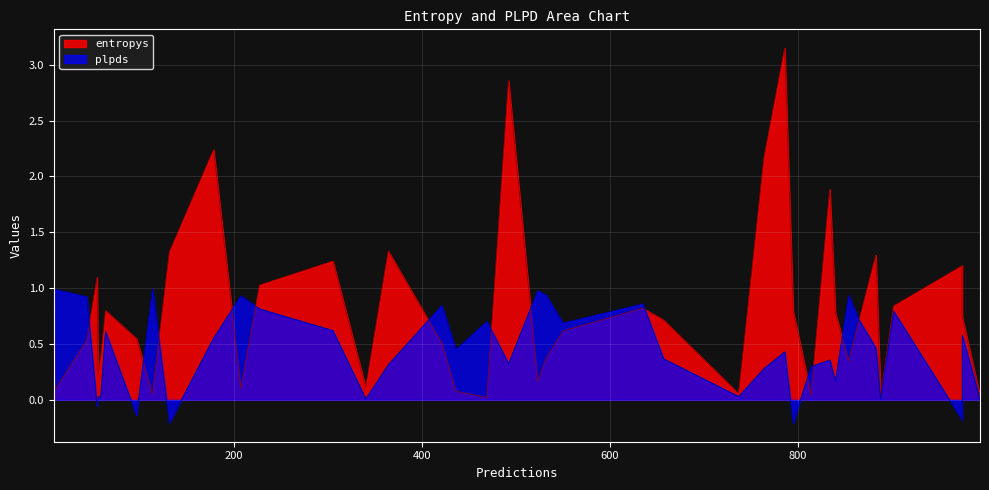

Which series has the widest spread of values?

entropys